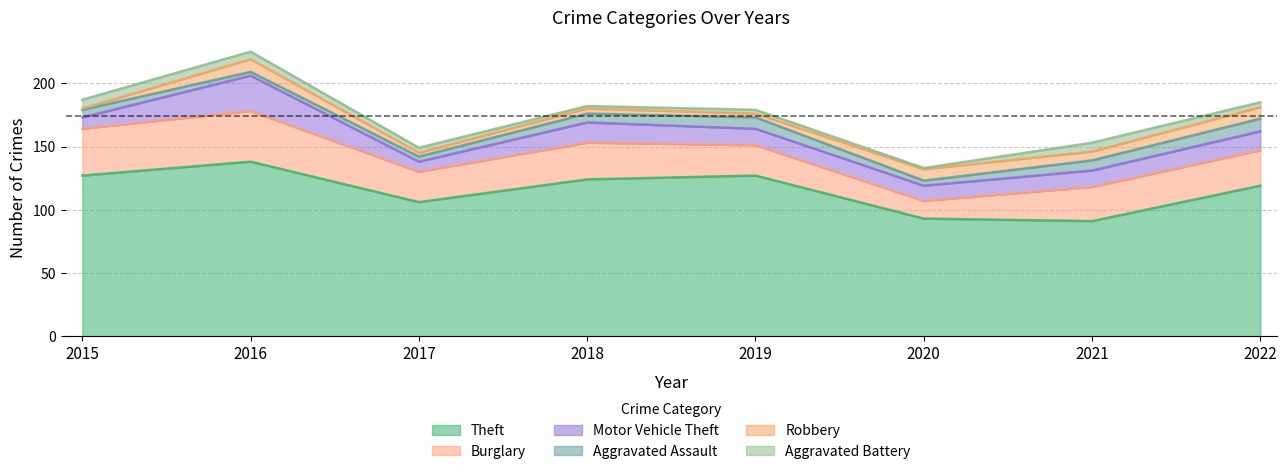

What is the total value across all series at 2021?

153